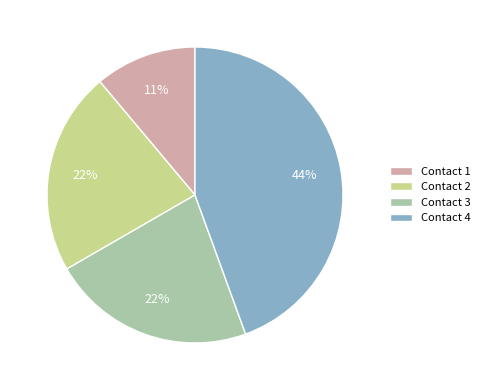

To the nearest percent, what portion does Contact 2 represent?

22%